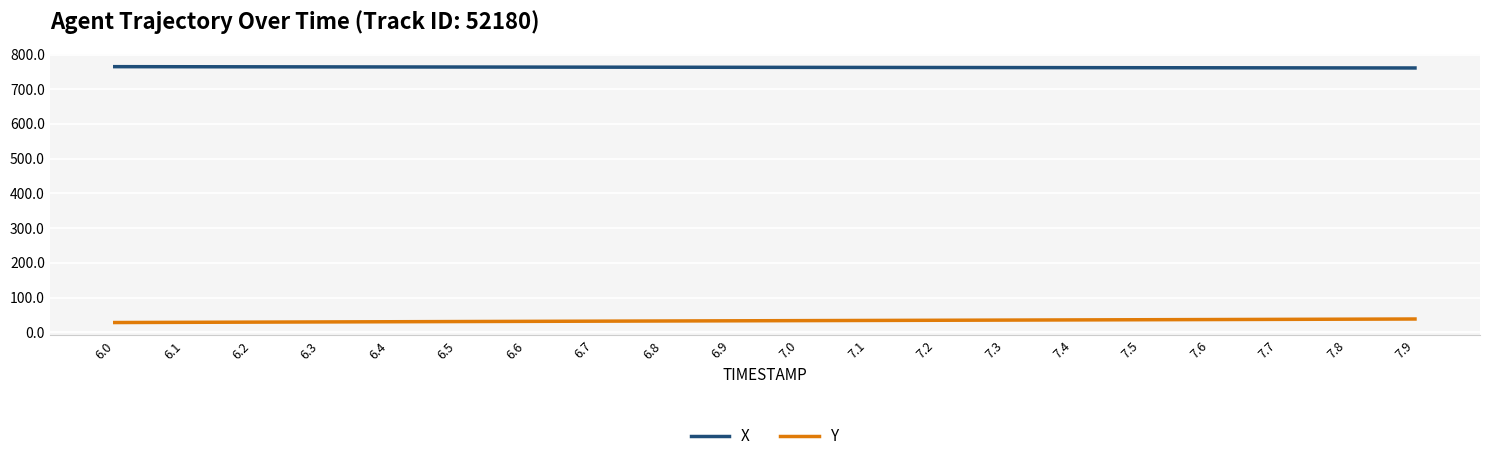

The X series shows 762.8 at 7.1. True or false?

True